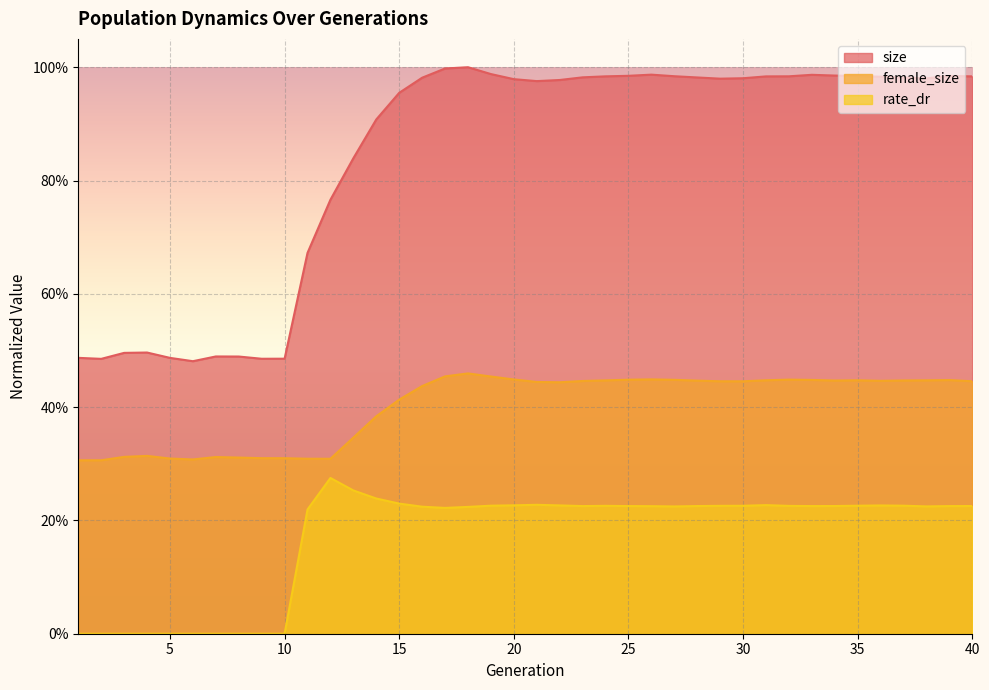

Reading left to right, what are all the values shown in this chart?

size: 0.5	0.5	0.5	0.5	0.5	0.5	0.5	0.5	0.5	0.5	0.7	0.8	0.8	0.9	1.0	1.0	1.0	1.0	1.0	1.0	1.0	1.0	1.0	1.0	1.0	1.0	1.0	1.0	1.0	1.0	1.0	1.0	1.0	1.0	1.0	1.0	1.0	1.0	1.0	1.0
female_size: 0.3	0.3	0.3	0.3	0.3	0.3	0.3	0.3	0.3	0.3	0.3	0.3	0.3	0.4	0.4	0.4	0.5	0.5	0.5	0.4	0.4	0.4	0.4	0.4	0.4	0.4	0.4	0.4	0.4	0.4	0.4	0.4	0.4	0.4	0.4	0.4	0.4	0.4	0.4	0.4
rate_dr: 0.0	0.0	0.0	0.0	0.0	0.0	0.0	0.0	0.0	0.0	0.2	0.3	0.3	0.2	0.2	0.2	0.2	0.2	0.2	0.2	0.2	0.2	0.2	0.2	0.2	0.2	0.2	0.2	0.2	0.2	0.2	0.2	0.2	0.2	0.2	0.2	0.2	0.2	0.2	0.2